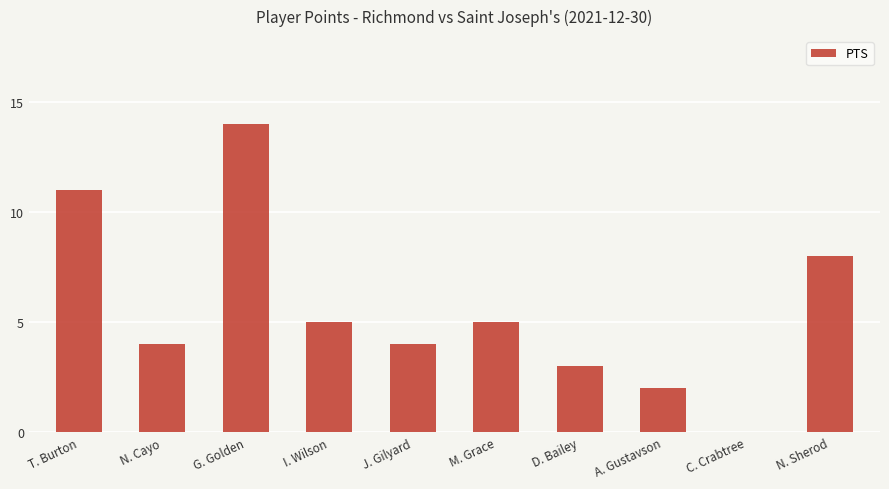

The chart shows a value of 6 at J. Gilyard. True or false?

False